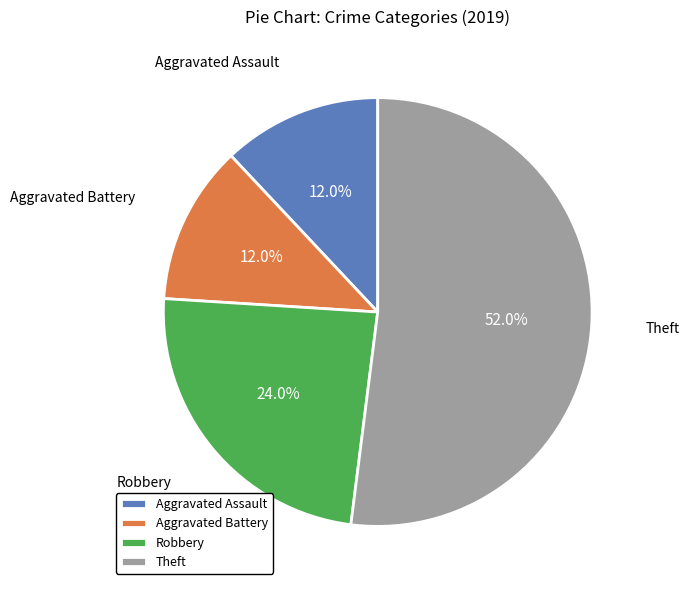

What is the largest slice in the pie chart?

Theft